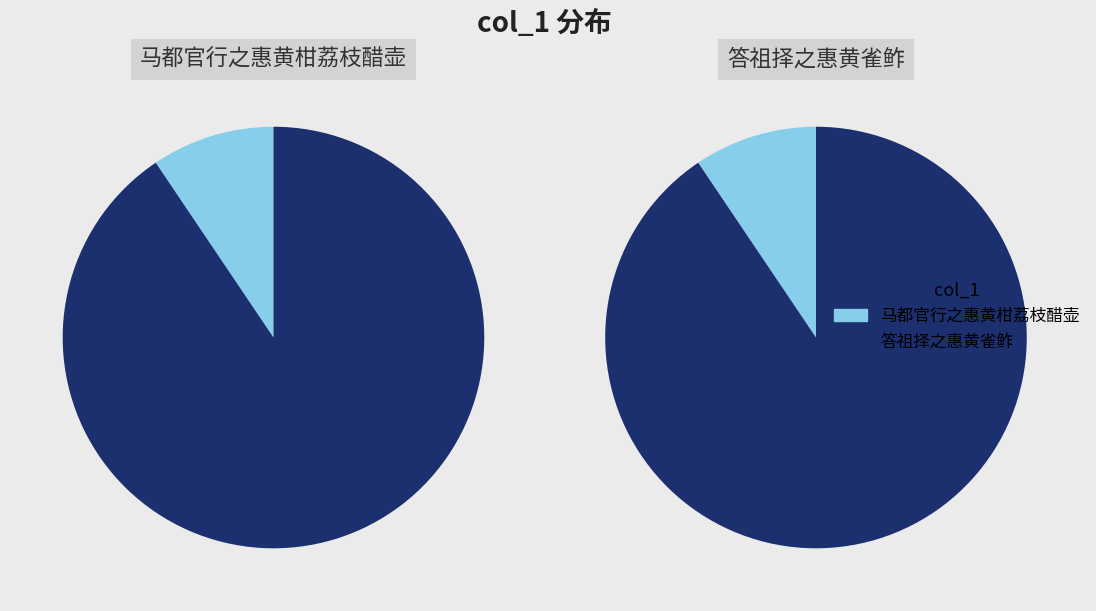

At 马都官行之惠黄柑荔枝醋壶, list the series in order from smallest to largest.

马都官行之惠黄柑荔枝醋壶, 答祖择之惠黄雀鮓